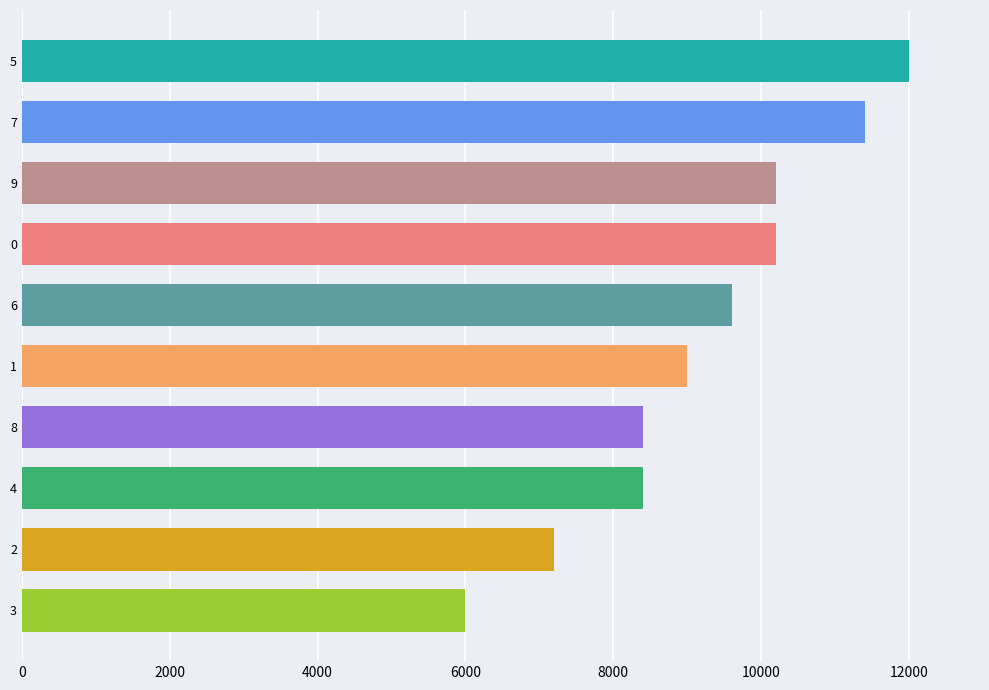

What is the sum of the values at 9 and 3?

16200